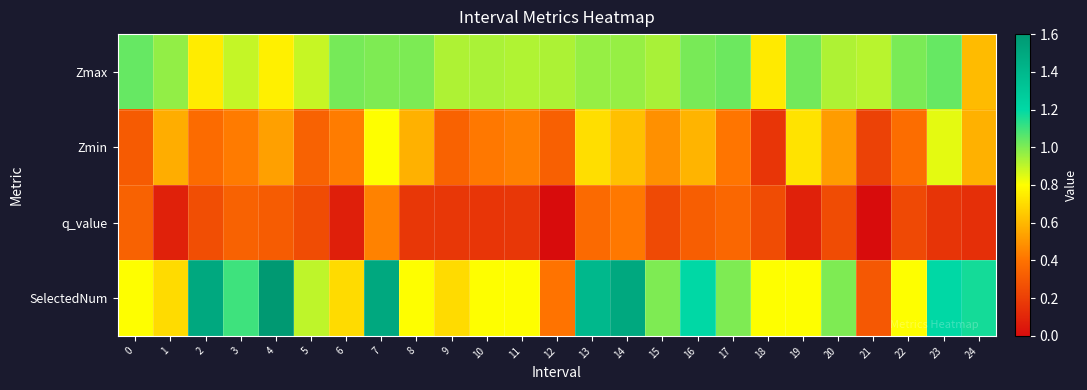

At which category is the sum across all series the highest?

7